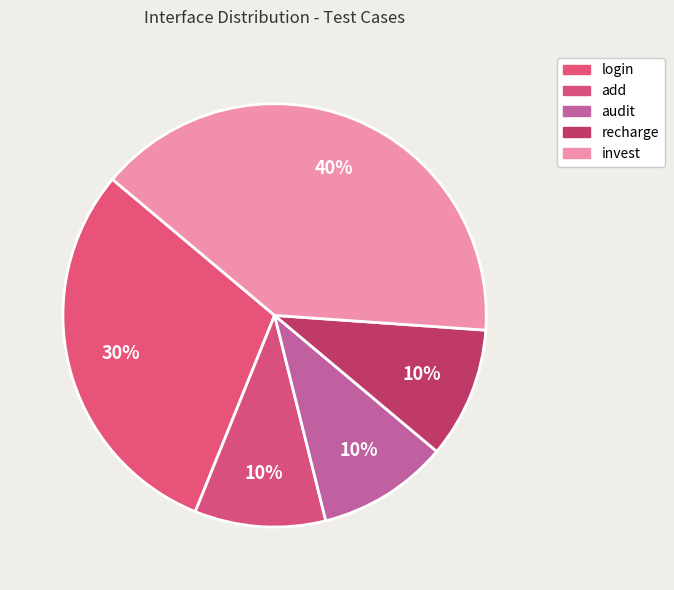

What percentage is the audit slice, to the nearest percent?

10%